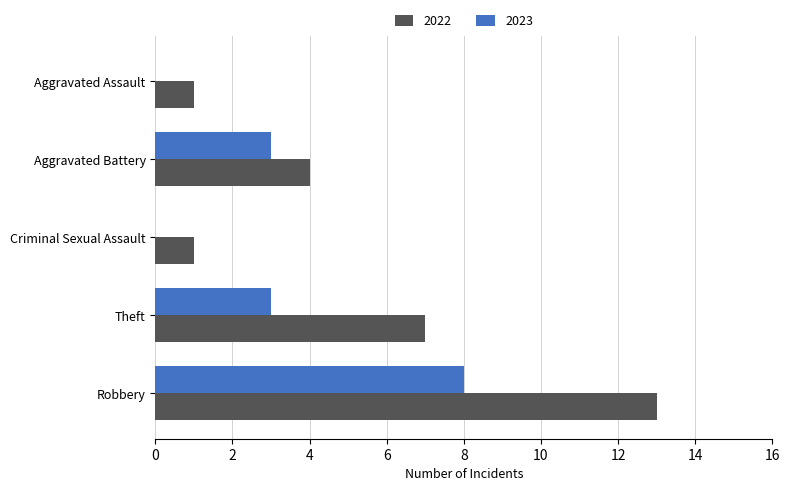

Which series changed the most between Criminal Sexual Assault and Robbery?

2022